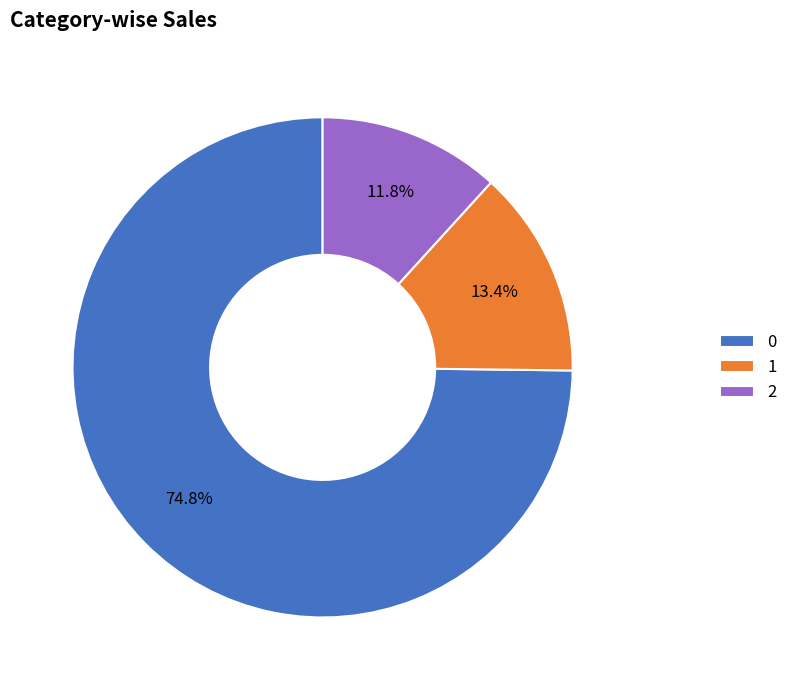

Does 1 account for over 50% of the chart?

No